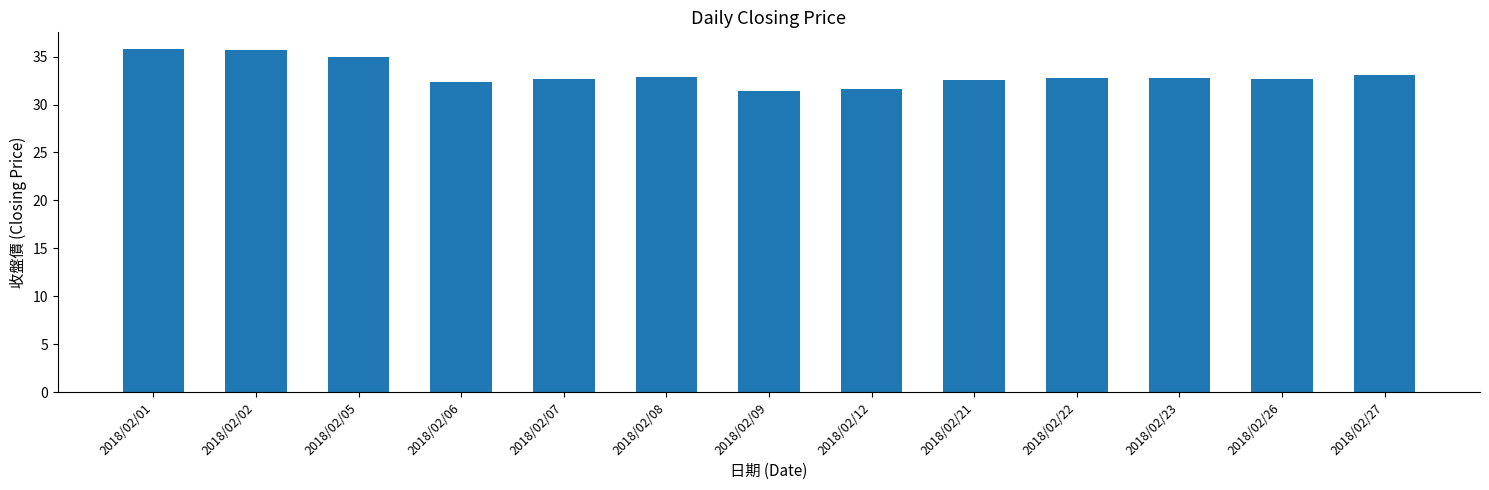

How many data points are less than 32?

2